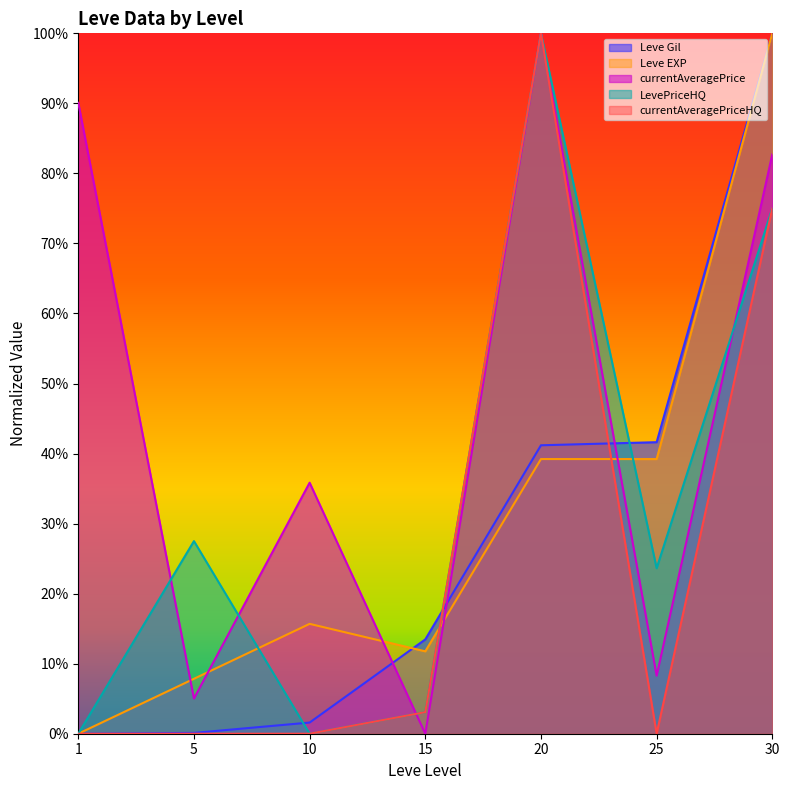

Where is currentAveragePrice nearest to the value 0?

15